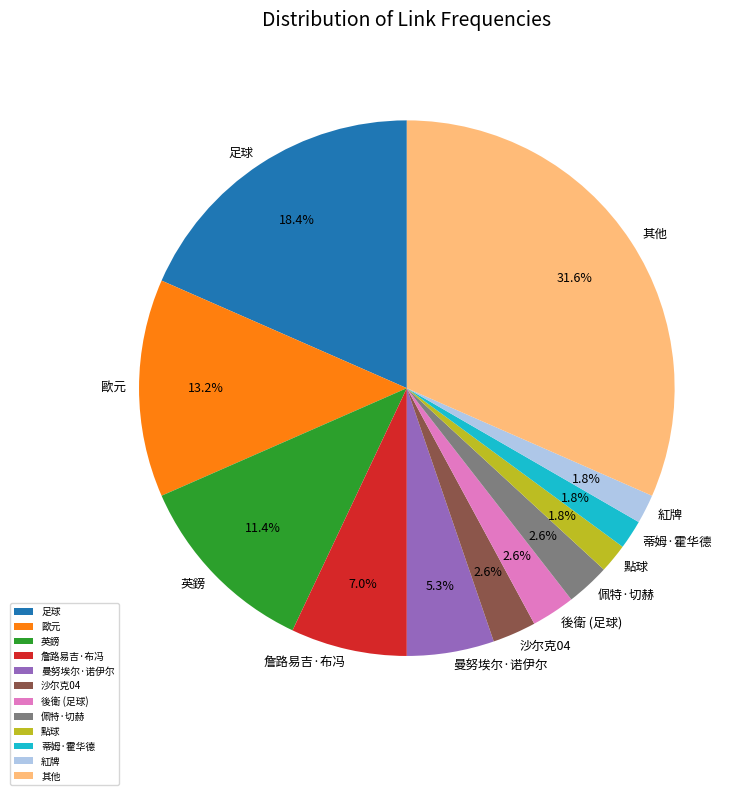

To the nearest percent, what percentage of the pie is 沙尔克04?

3%